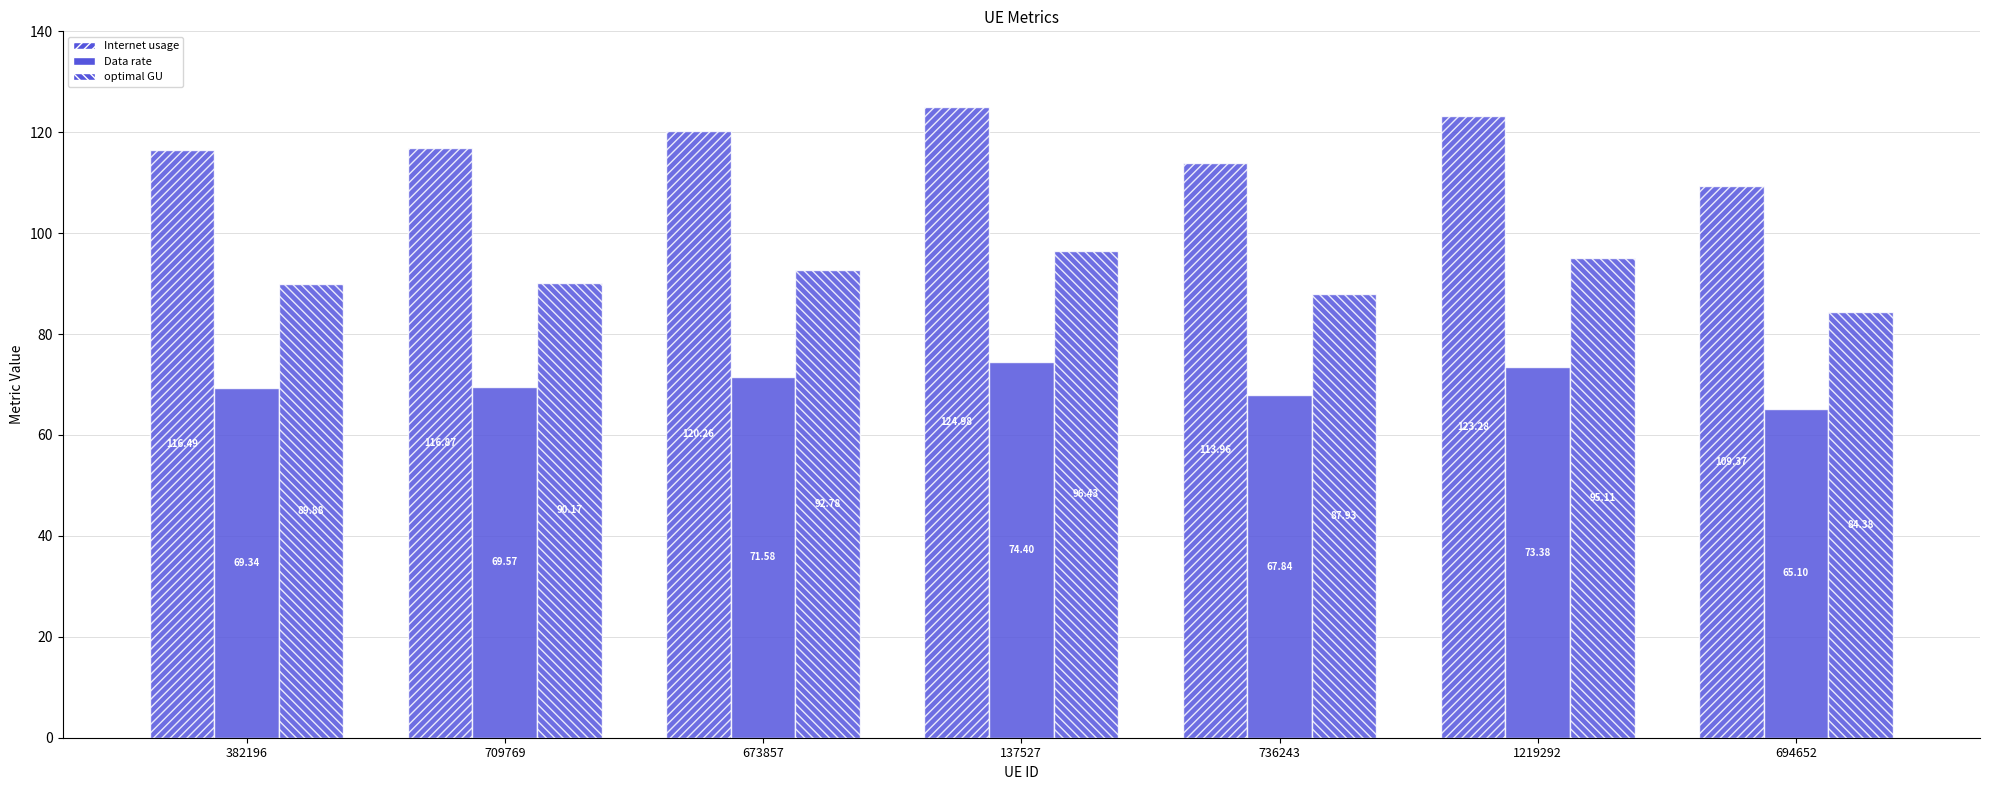

How many bars are there in total?

21